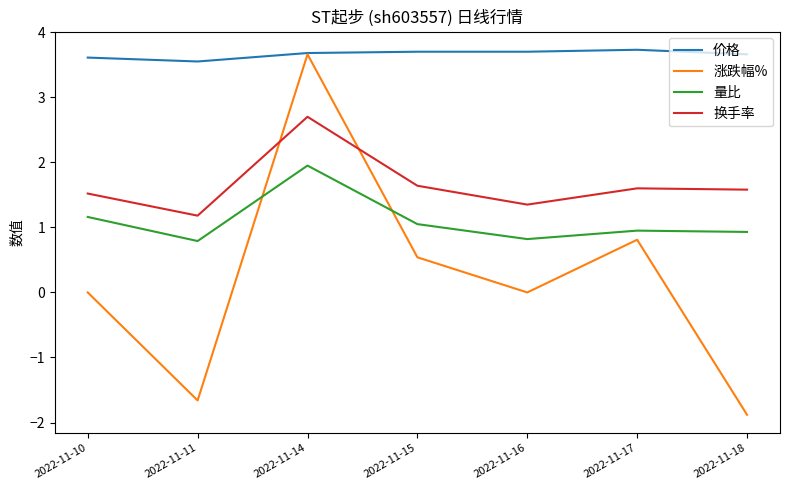

What is the smallest value displayed?

-1.9